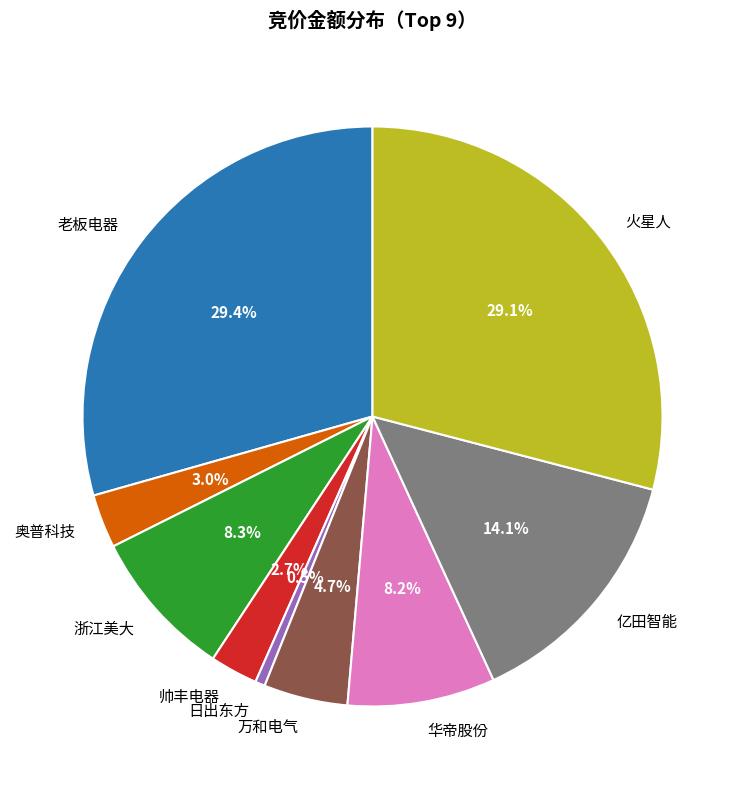

To the nearest percent, what portion does 火星人 represent?

29%